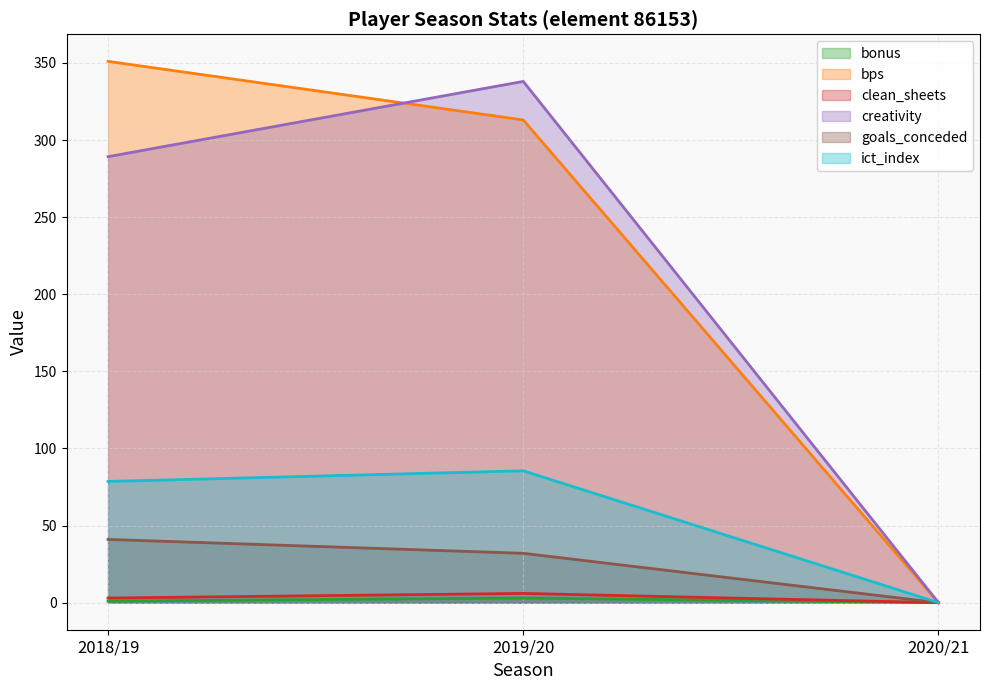

Which category has the lowest value in the creativity series?

2020/21